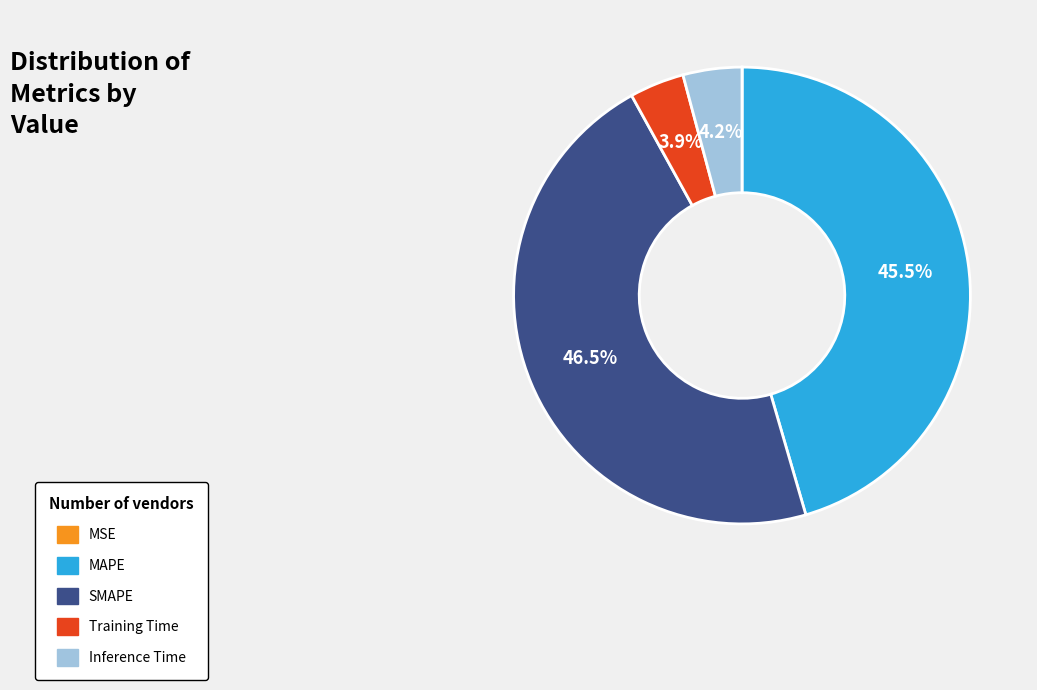

Which has a higher value, MAPE or Training Time?

MAPE